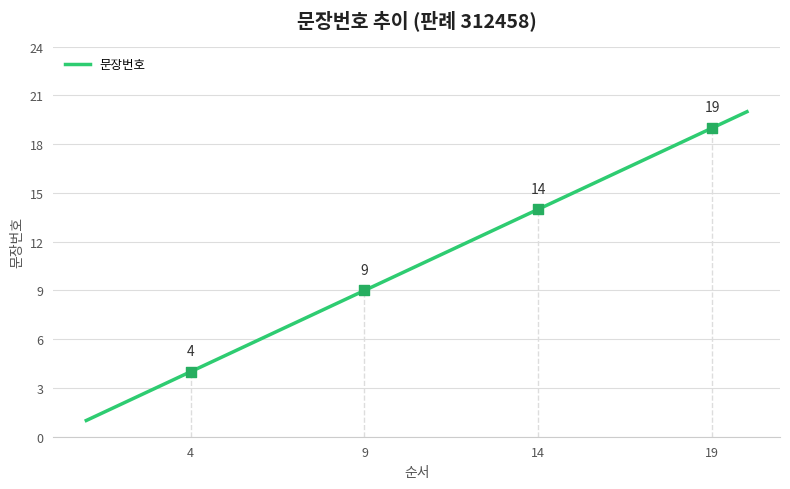

What is the difference between the maximum and minimum values?

19